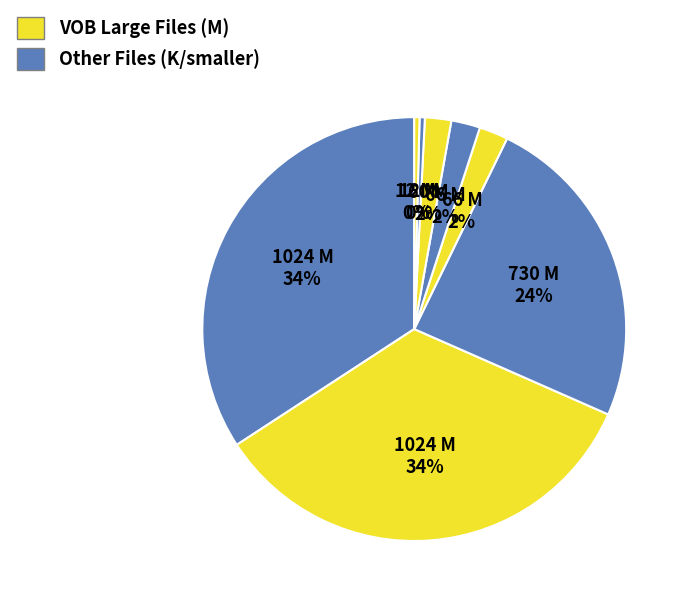

Count the number of slices in the pie.

8